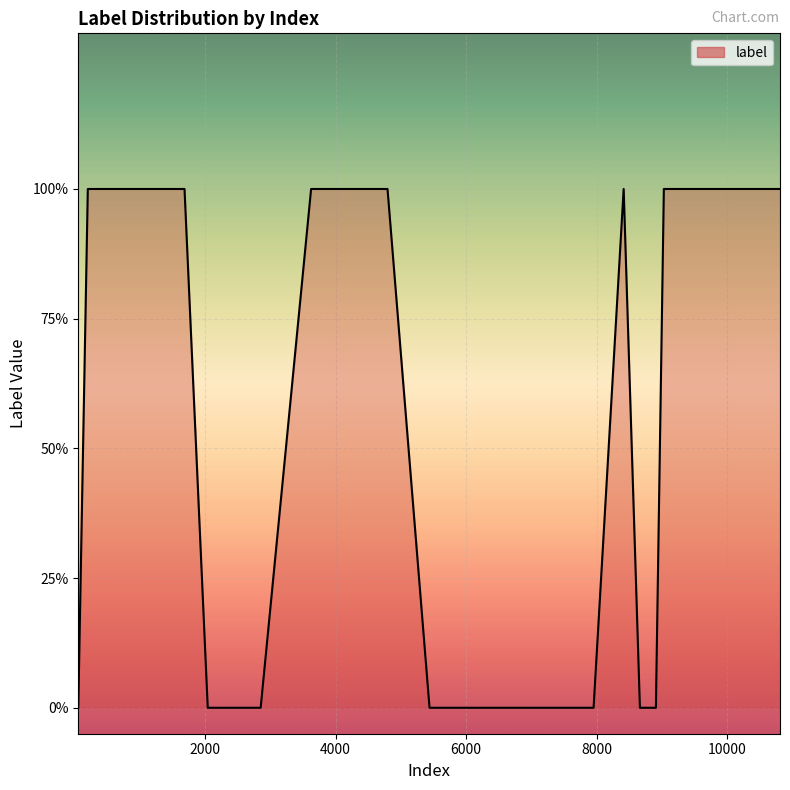

How many data points are less than 1?

7